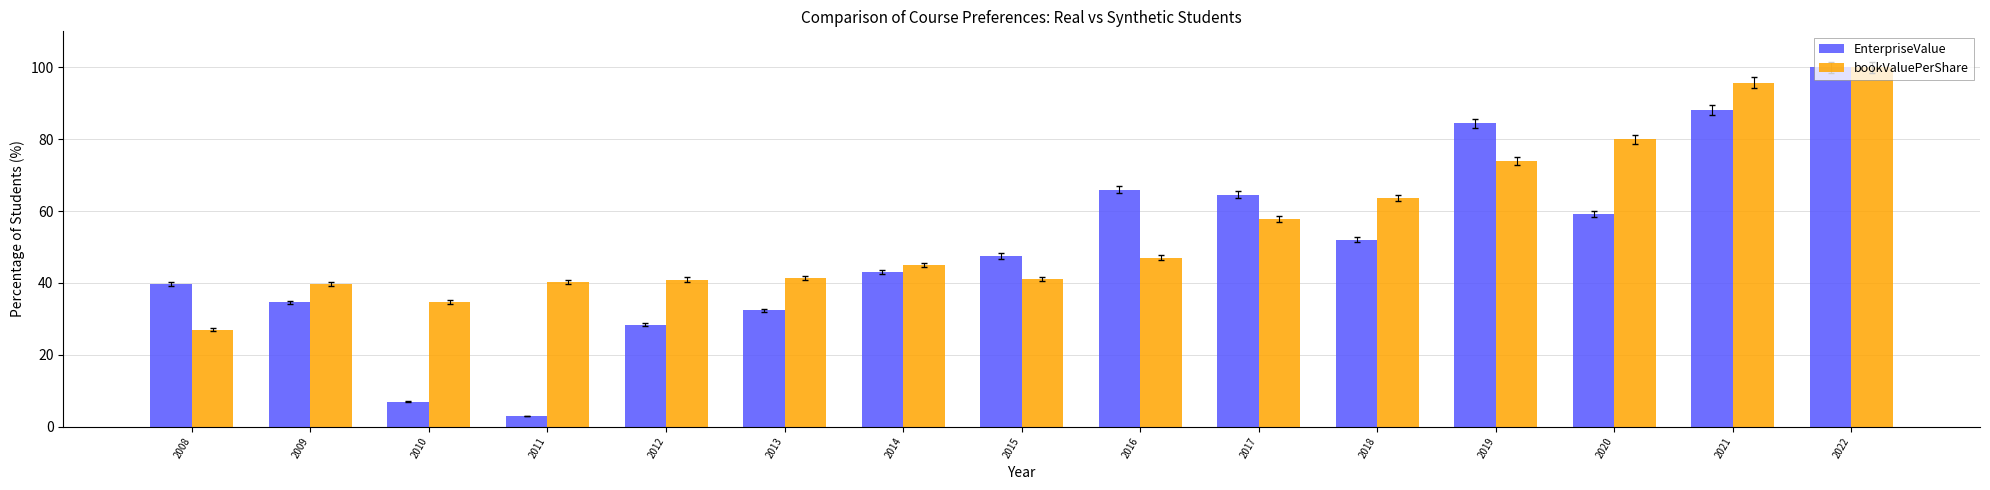

Which series has the widest spread of values?

EnterpriseValue